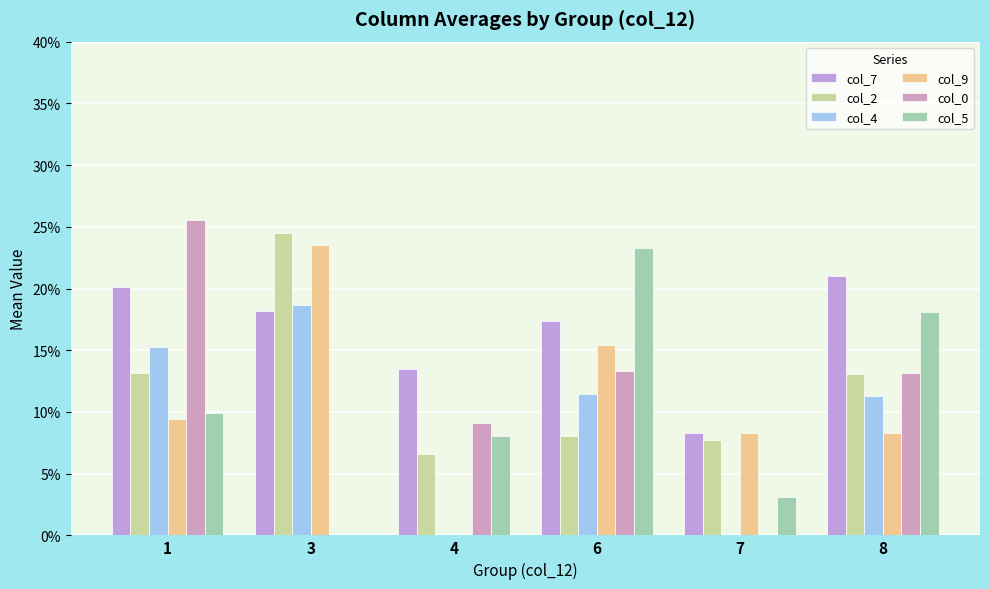

What is the value of the col_0 bar at the 6th from the left?

0.1